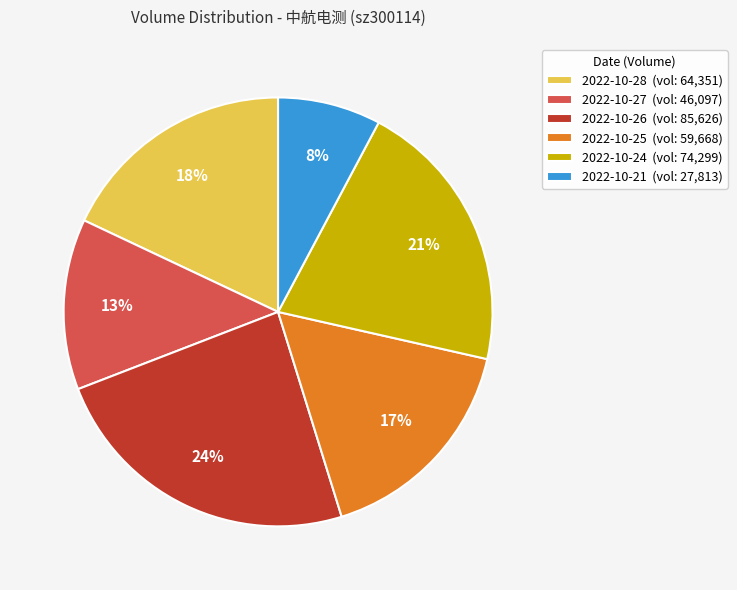

To the nearest percent, what is the average slice percentage?

17%